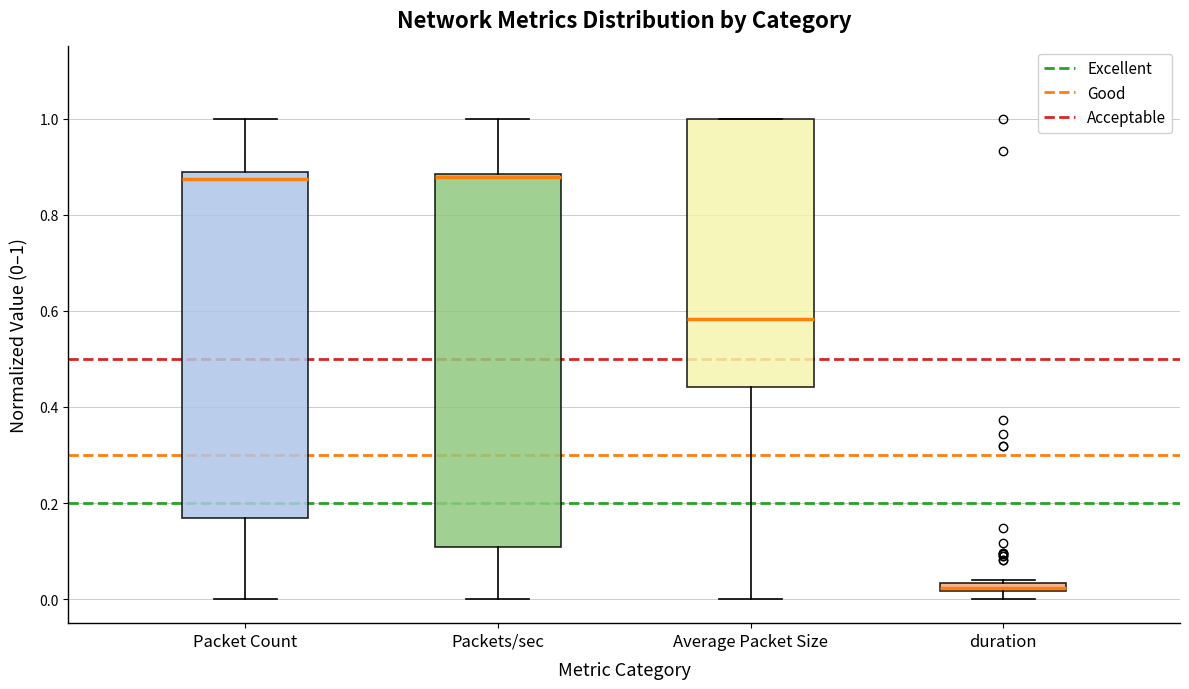

Comparing the boxes themselves (not the whiskers), which one is the tallest?

Packets/sec